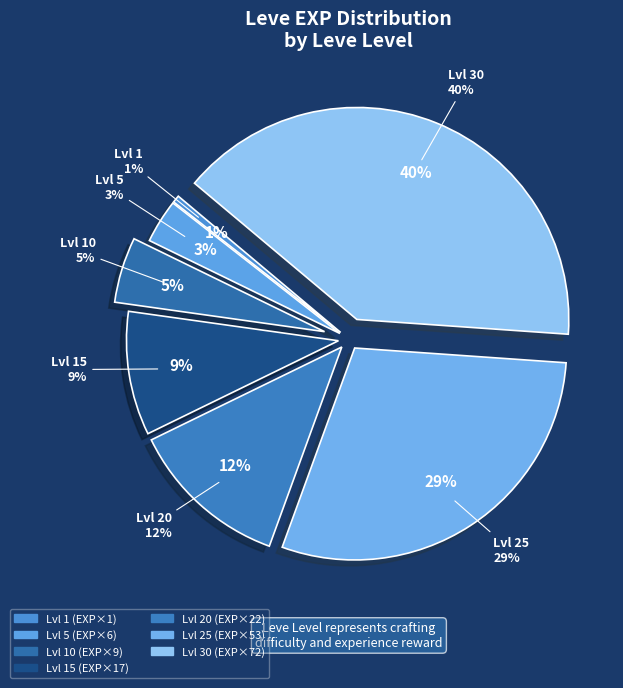

Rank the categories by value from lowest to highest.

Leve Level 1, Leve Level 5, Leve Level 10, Leve Level 15, Leve Level 20, Leve Level 25, Leve Level 30